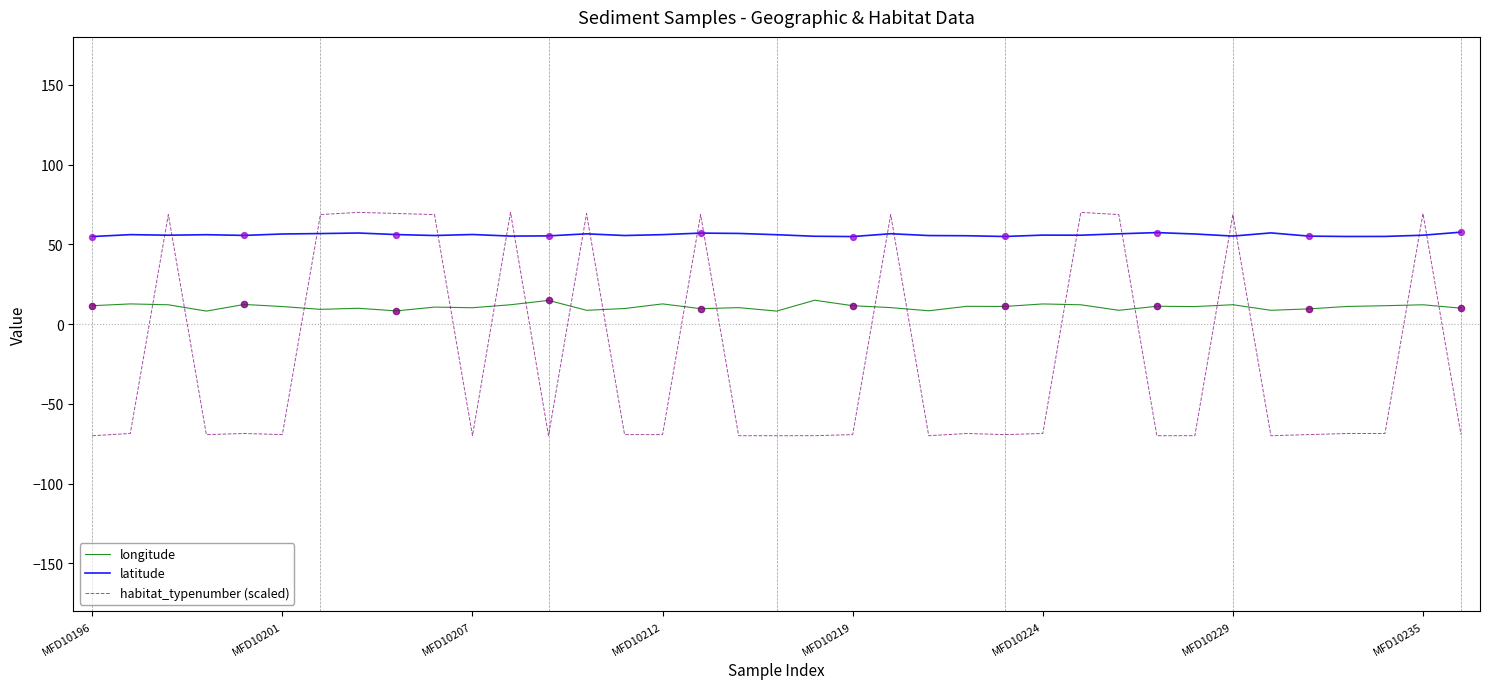

List the series in order of their overall mean, lowest first.

habitat_typenumber (scaled), longitude, latitude